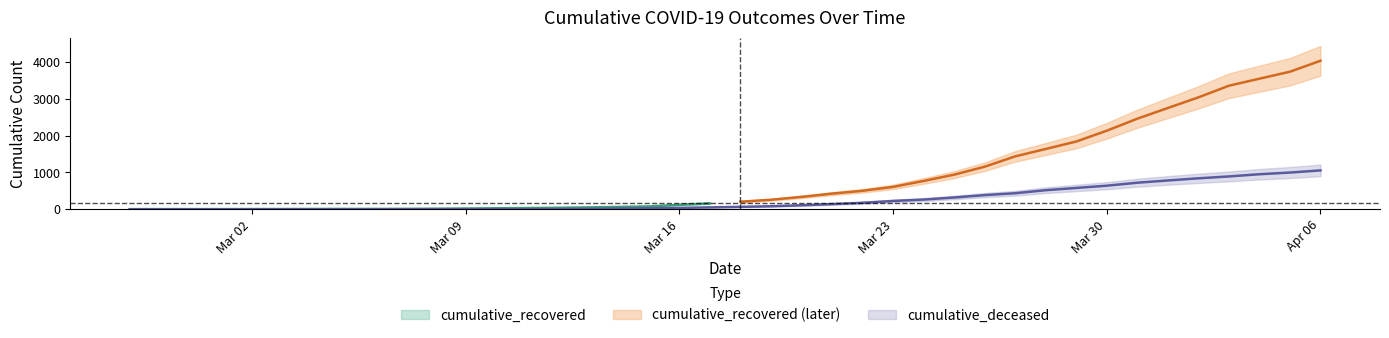

Approximately how many times larger is the value at 2020-04-01 compared to 2020-03-15?

27.9